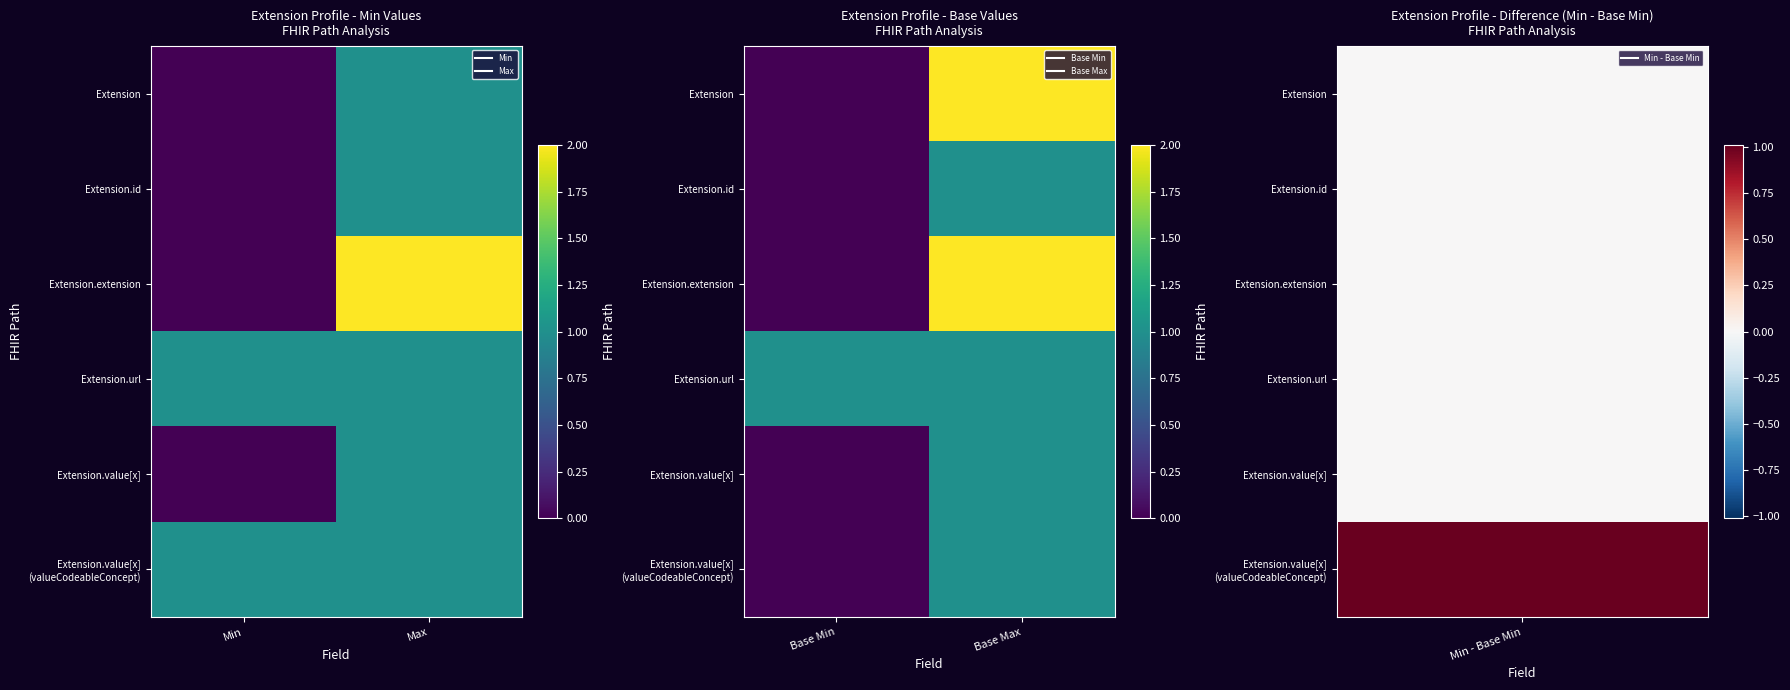

Is the value of Extension.extension at Base Min greater than the value of Extension.value[x] at Base Min?

No